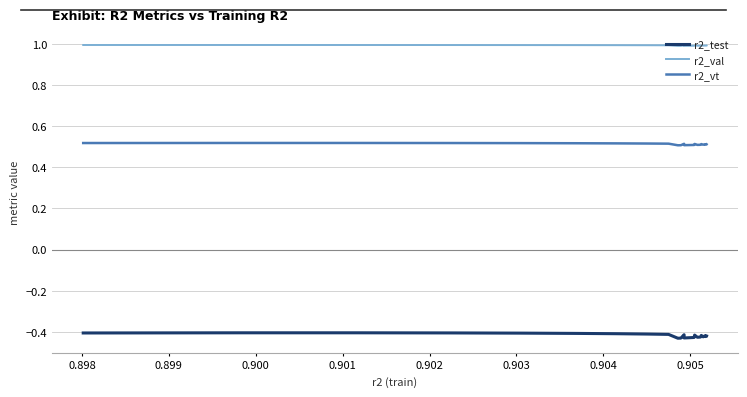

What is the greatest value displayed?

1.0